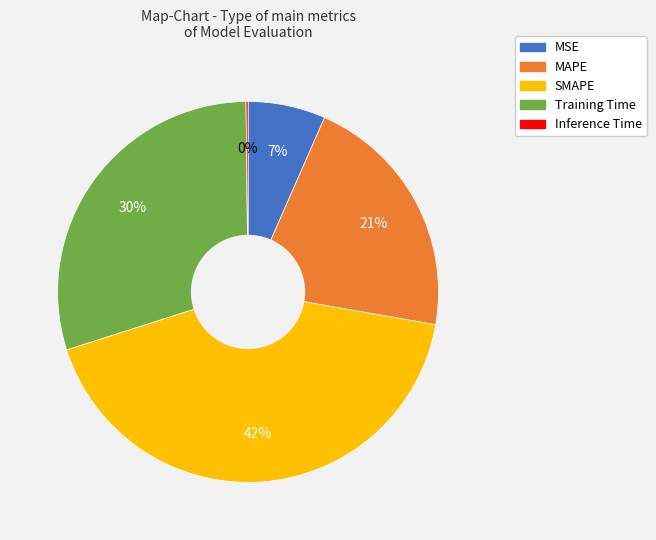

True or false: Training Time accounts for 30% of the total.

True